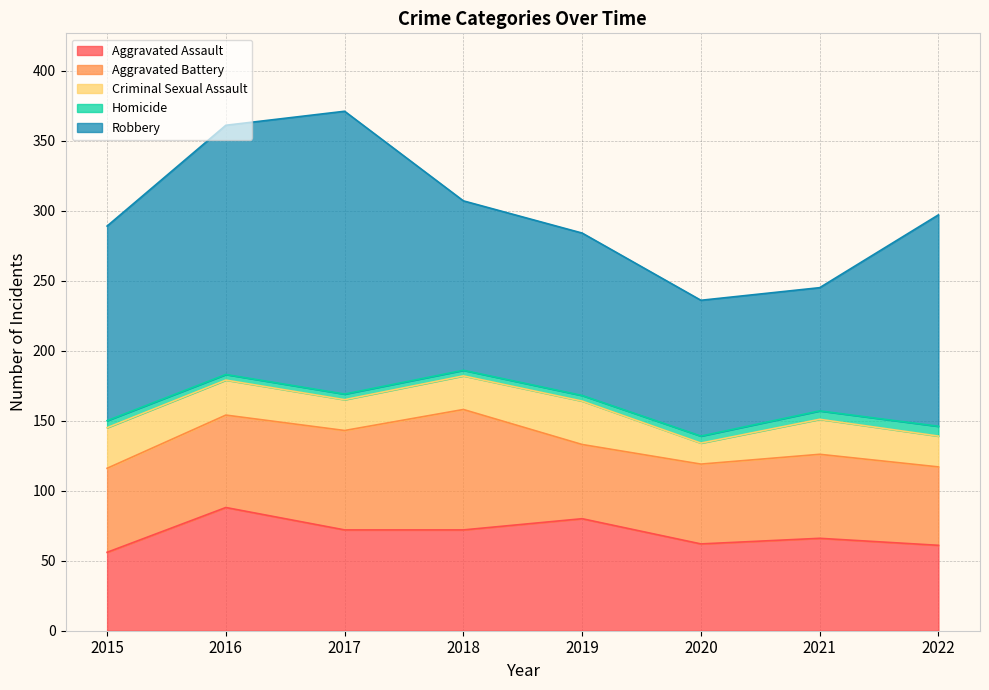

Count the number of data series in this chart.

5